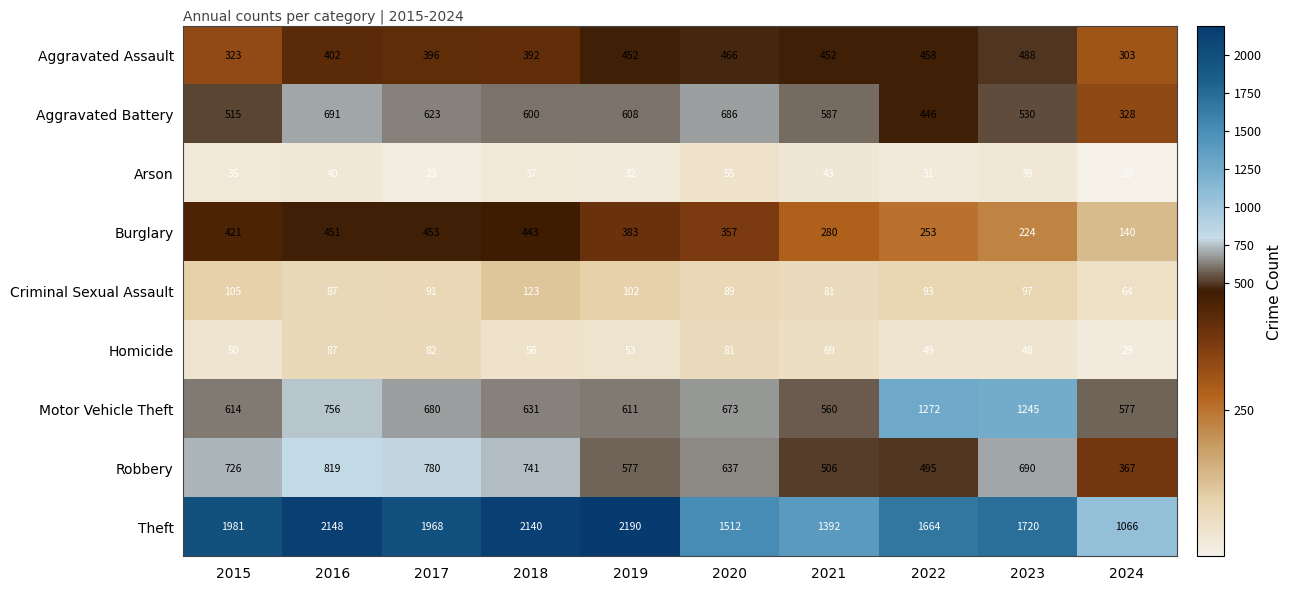

What value does the Theft series have at 2024, to the nearest 50?

1050